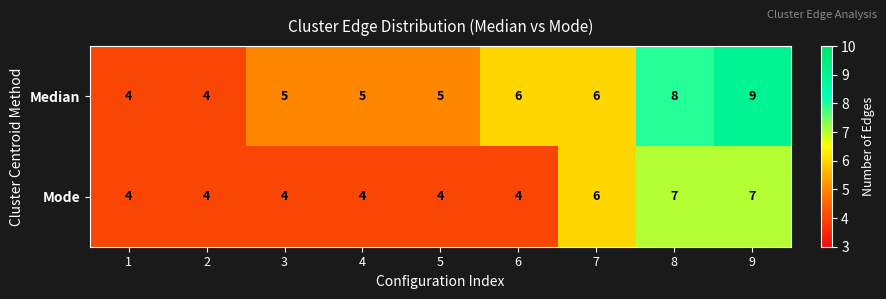

What is the total value across all series at 9?

16